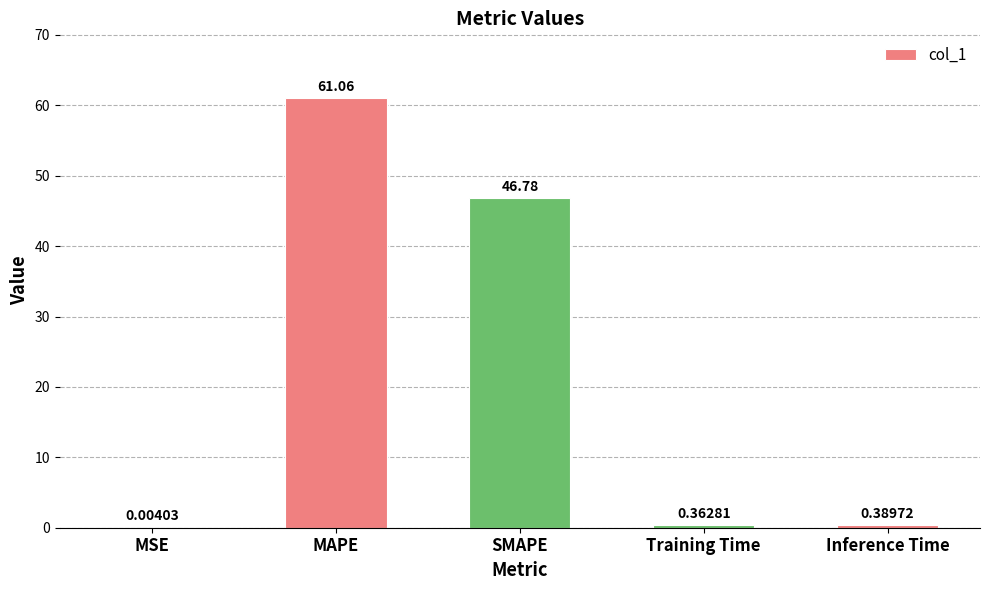

At which category does the chart reach its peak across all series?

MAPE